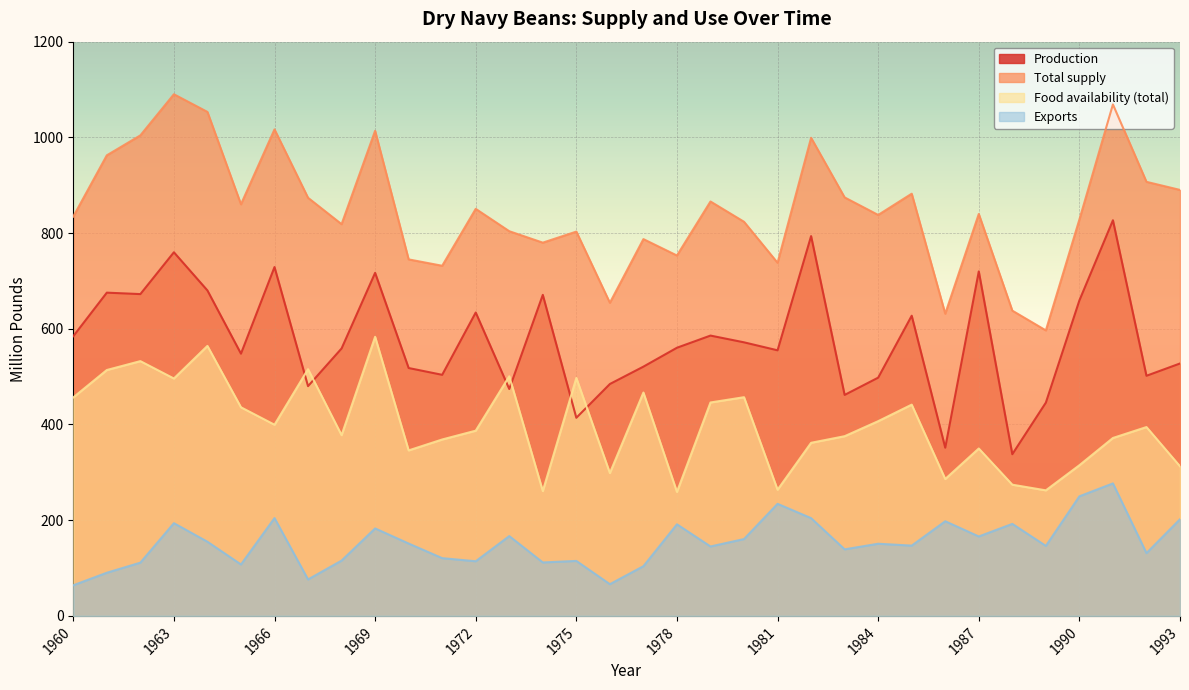

How many data points in Food availability (total) are less than 394?

17